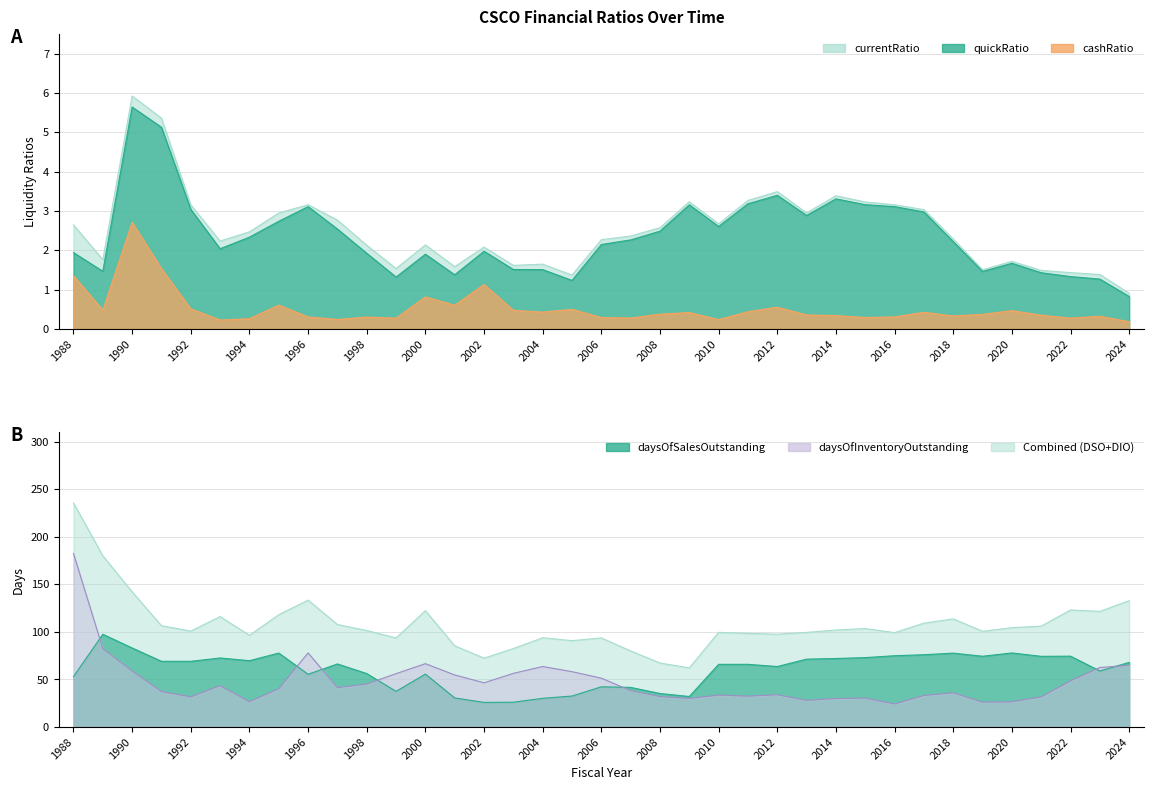

The value of cashRatio at 2003 is 0.8. True or false?

False